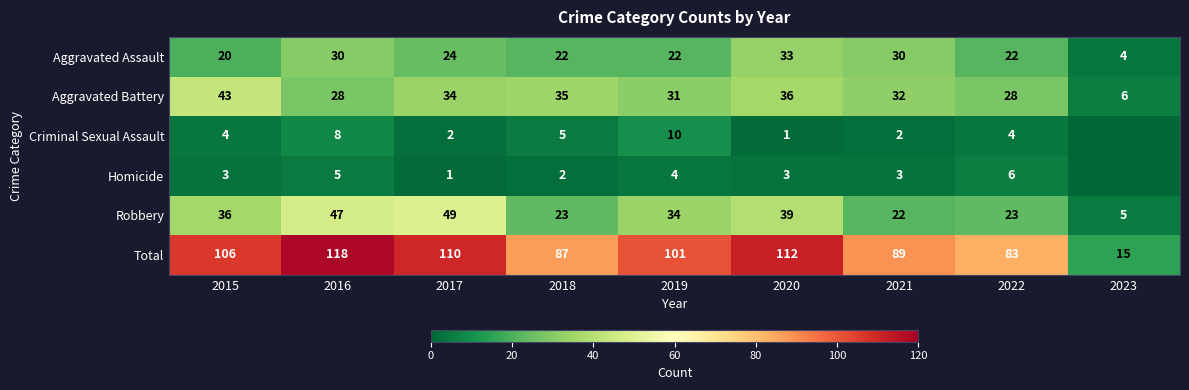

What value does the Total series have at 2023?

15